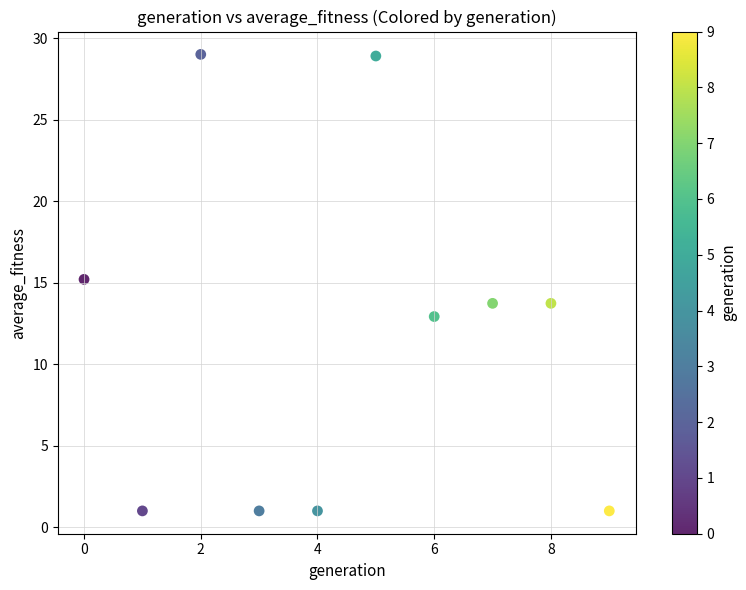

What is the average Y value?

11.7